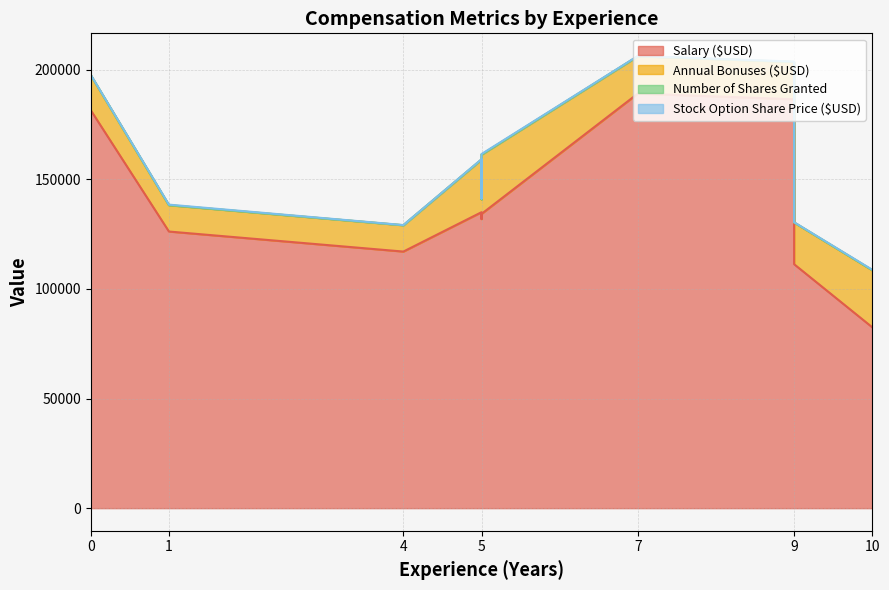

How many values in the Number of Shares Granted series exceed 35?

4